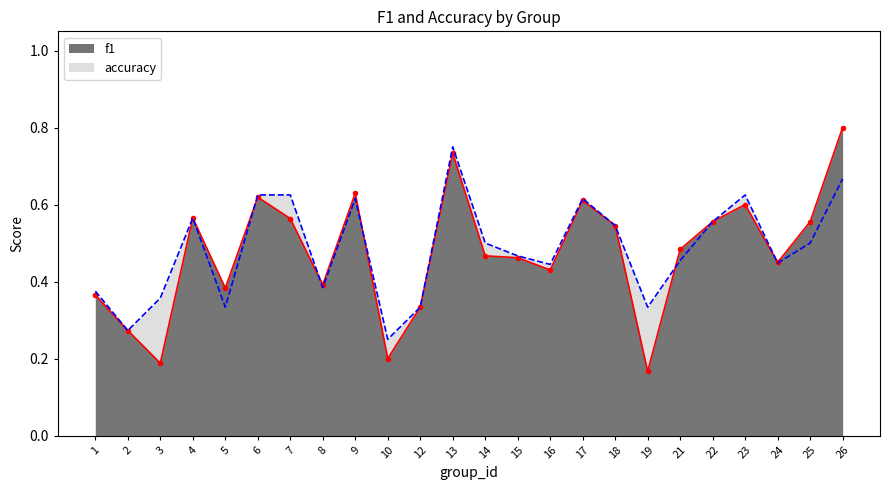

How many interior local valleys does the f1 series have?

7